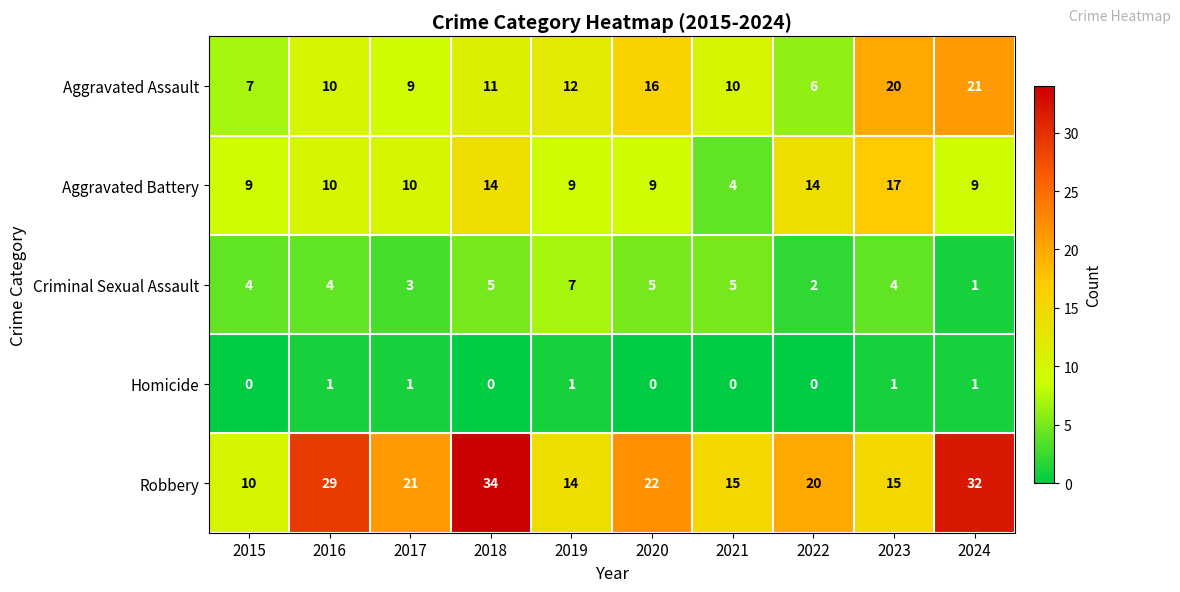

Is it true that Aggravated Assault equals 9 at 2017?

True